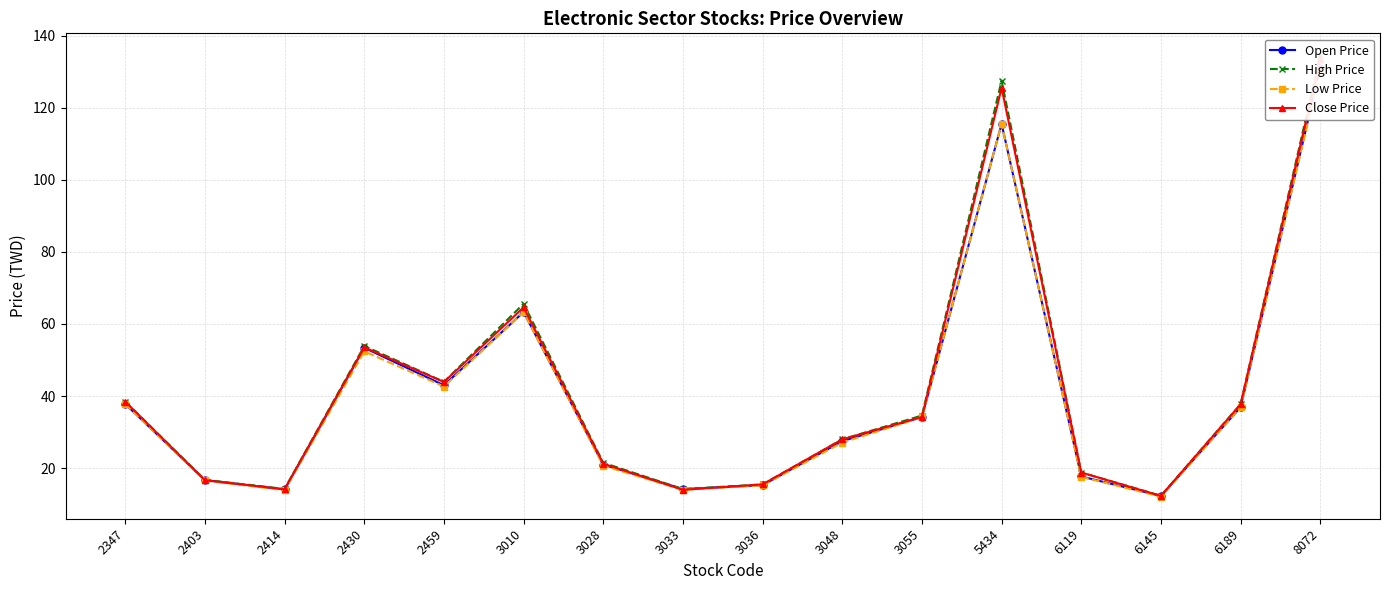

How many values in the High Price series are below 34?

8